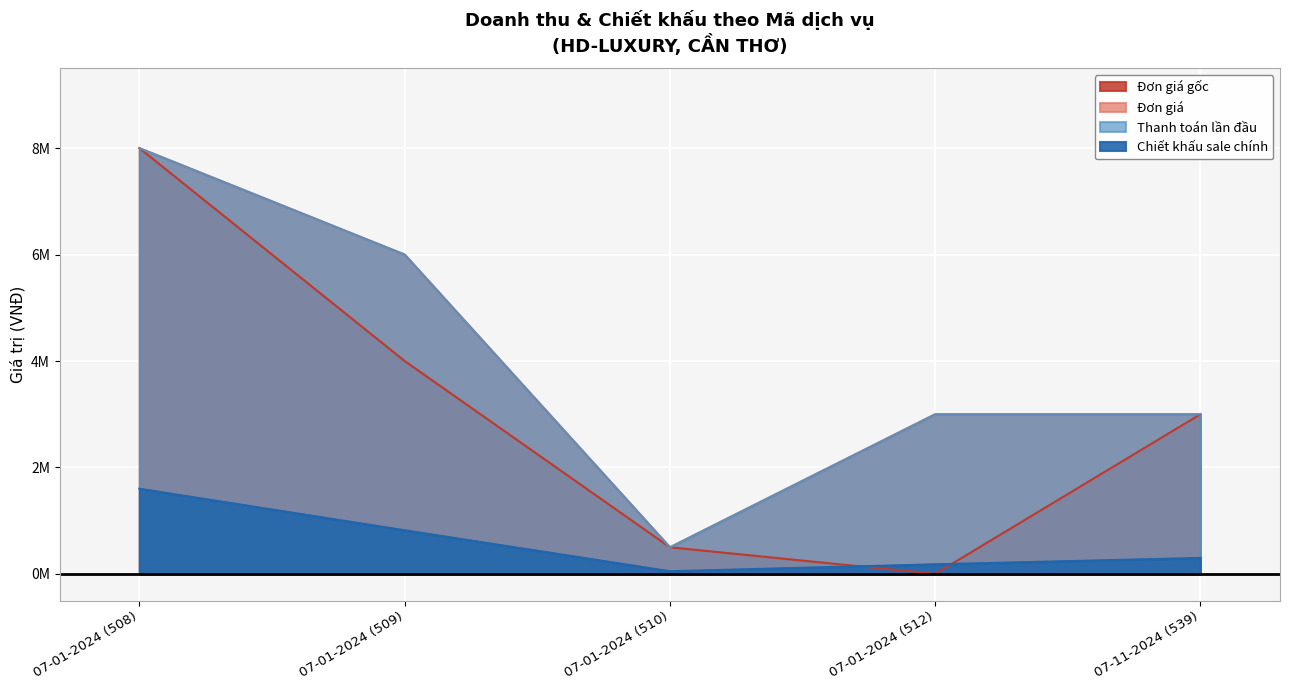

Reading right to left, list all the values displayed in this chart.

Đơn giá gốc: 3000000	0	500000	4000000	8000000
Đơn giá: 3000000	3000000	500000	6000000	8000000
Thanh toán lần đầu: 3000000	3000000	500000	6000000	8000000
Chiết khấu sale chính: 300000	180000	50000	820000	1600000